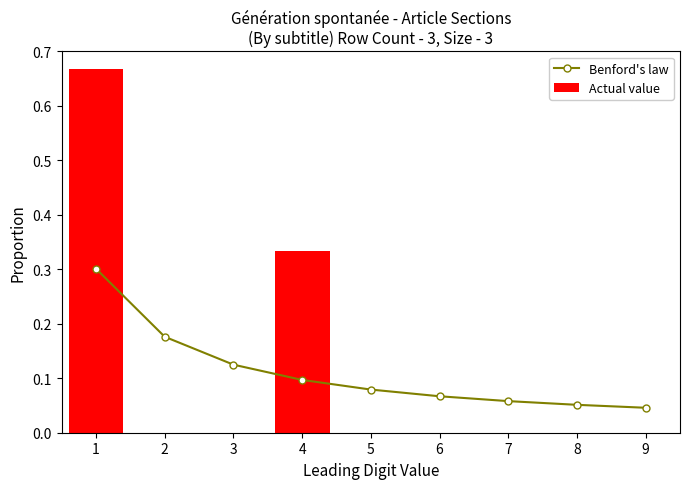

List the labels in order of value, smallest first.

9, 8, 7, 6, 5, 4, 3, 2, 1